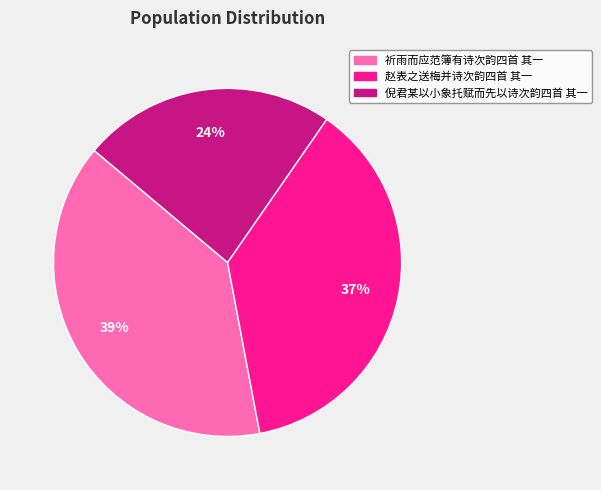

What is the smallest slice in the pie chart?

倪君某以小象托赋而先以诗次韵四首 其一